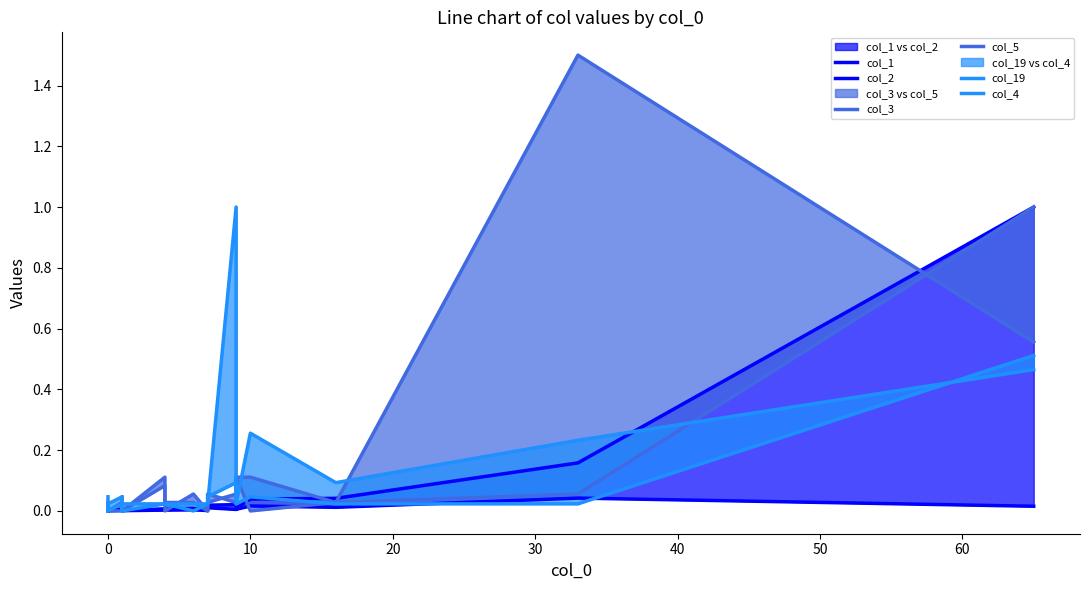

Is the value of col_19 at 0 greater than the value of col_1 at 13?

No